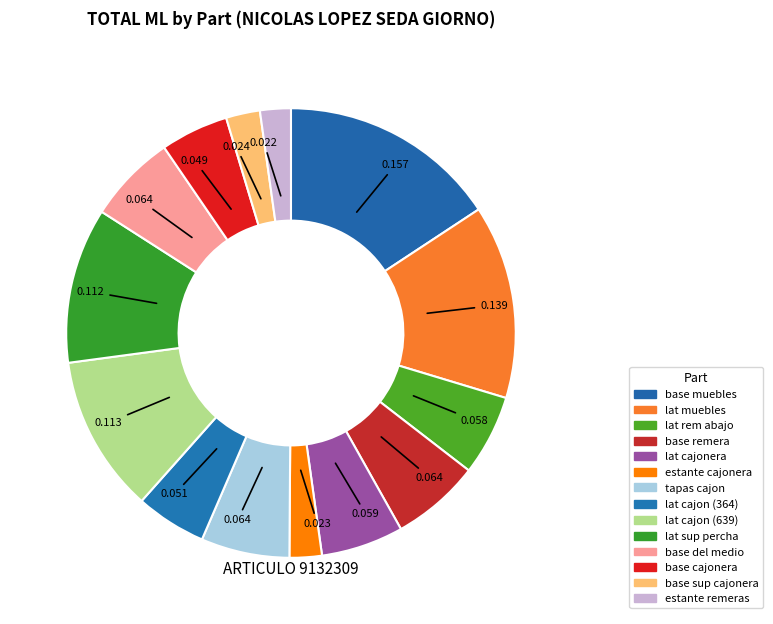

Is it true that lat muebles is 23% of the pie?

False